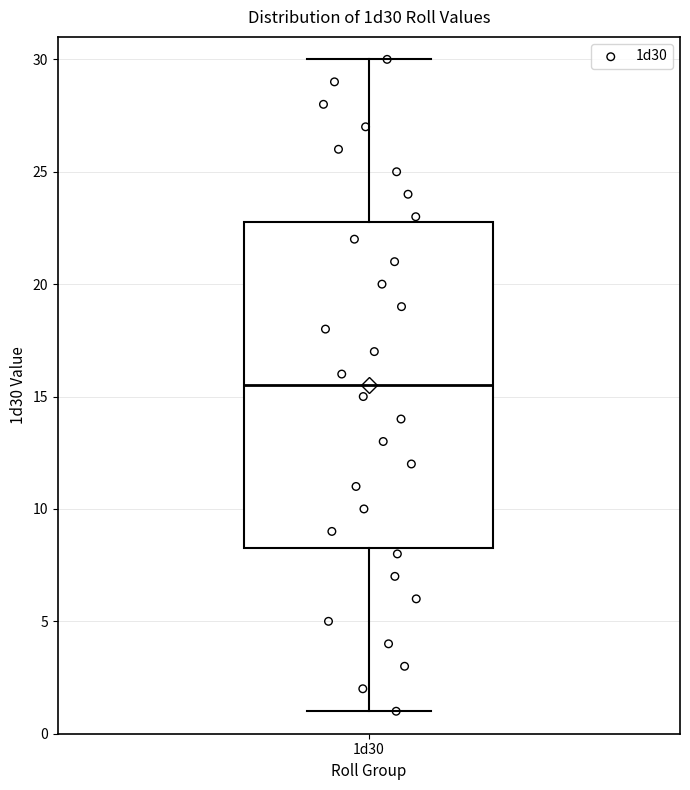

Where is the lower edge of the box for 1d30 on the y-axis? The values are not printed on the chart, so give them approximately, as read against the axis.

8.5